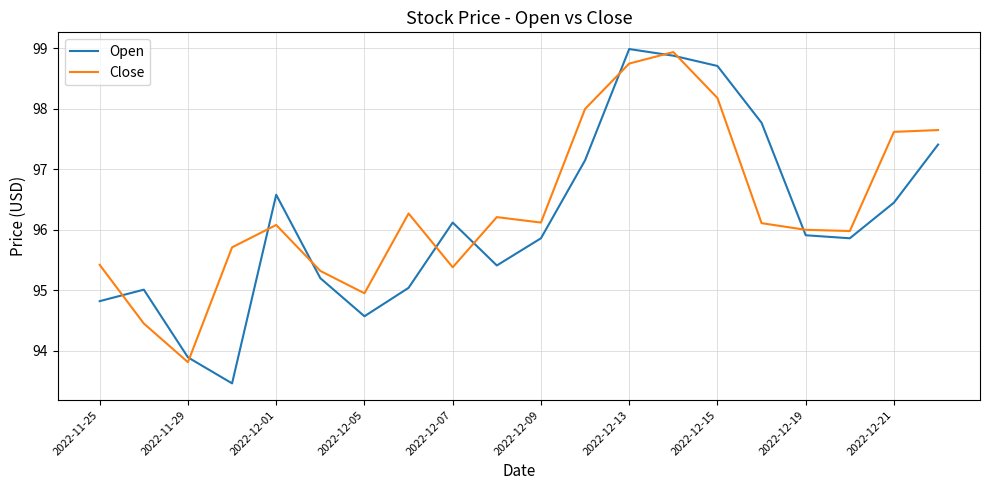

What is the smallest value displayed?

93.5